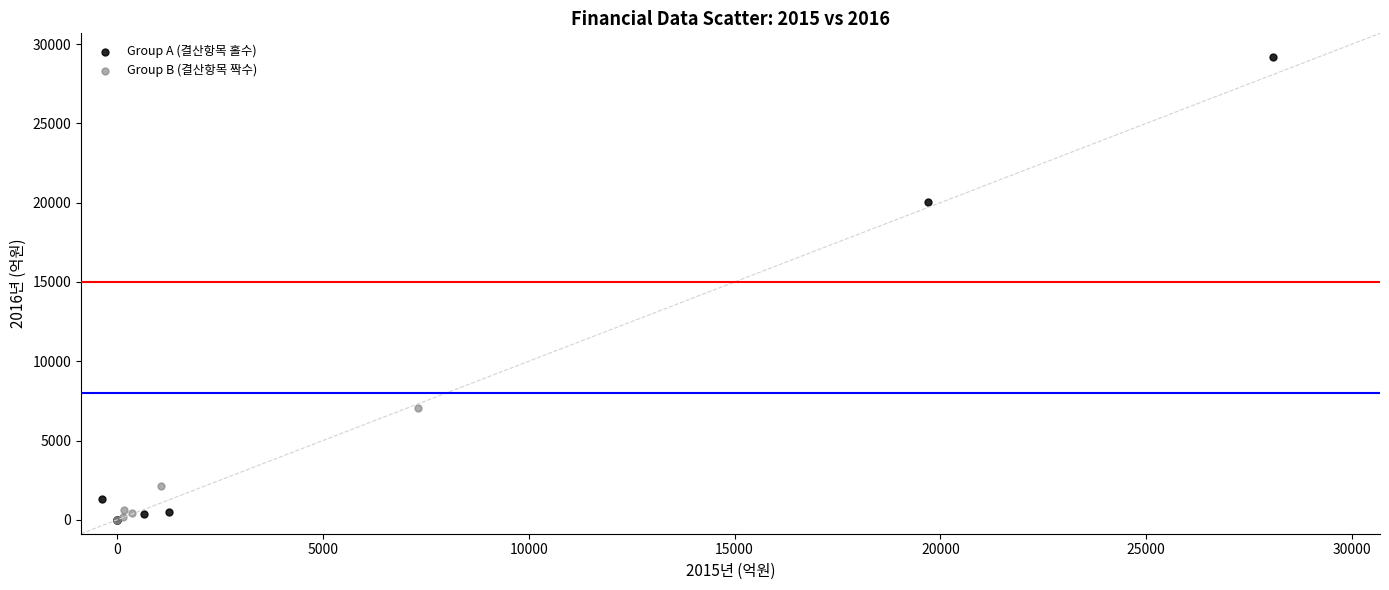

Which series has the widest spread of Y values?

Group A (결산항목 홀수)